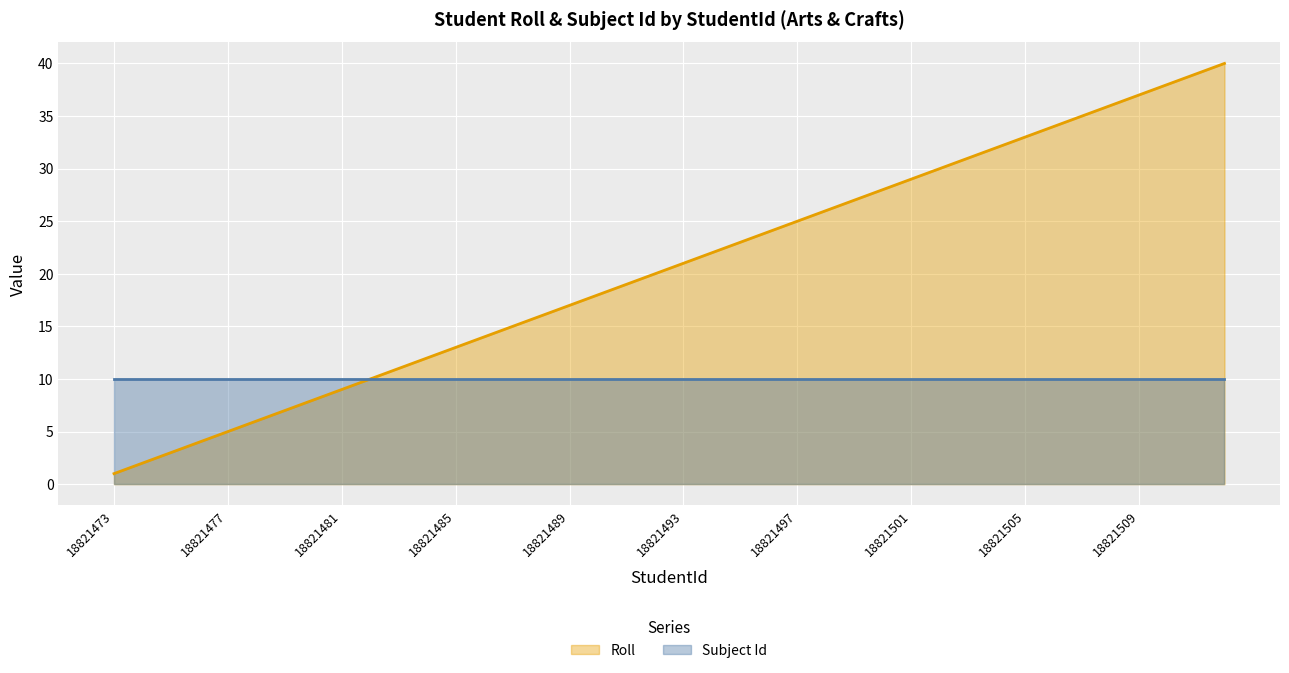

Is it true that Roll equals 17 at 18821489?

True